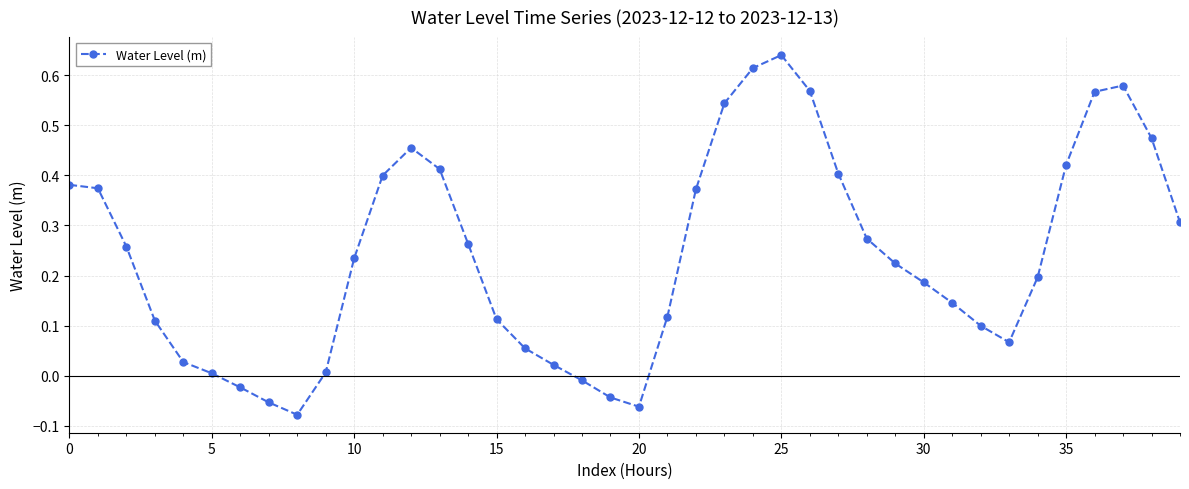

What is the sum of all values?

9.6